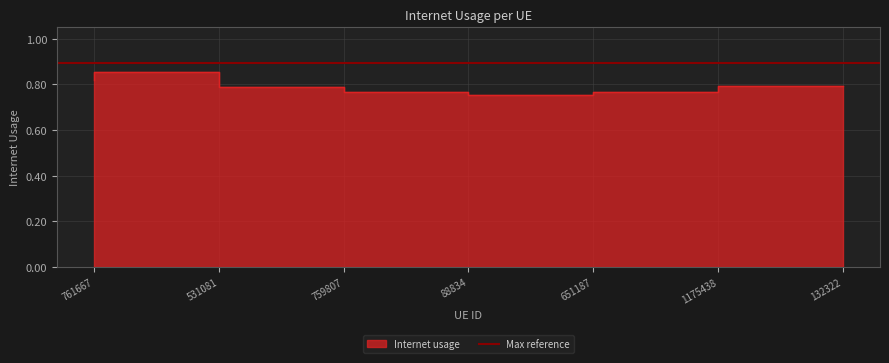

What is the label of the 4th point from the left?

88834